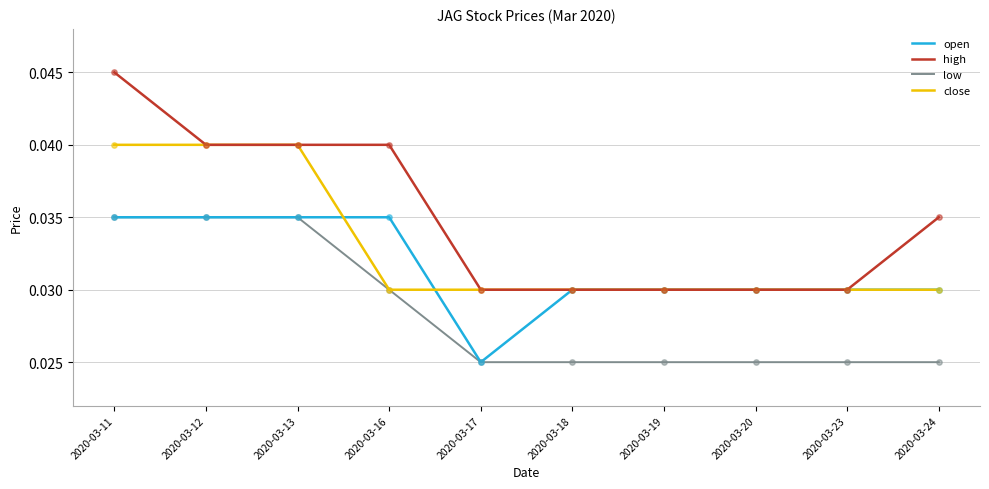

What are all the series names shown in the legend?

open, high, low, close